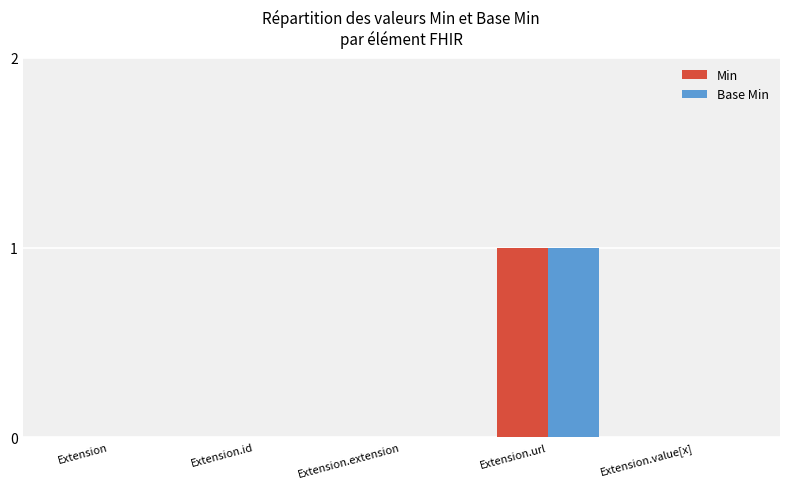

What is the highest value of the Base Min series?

1